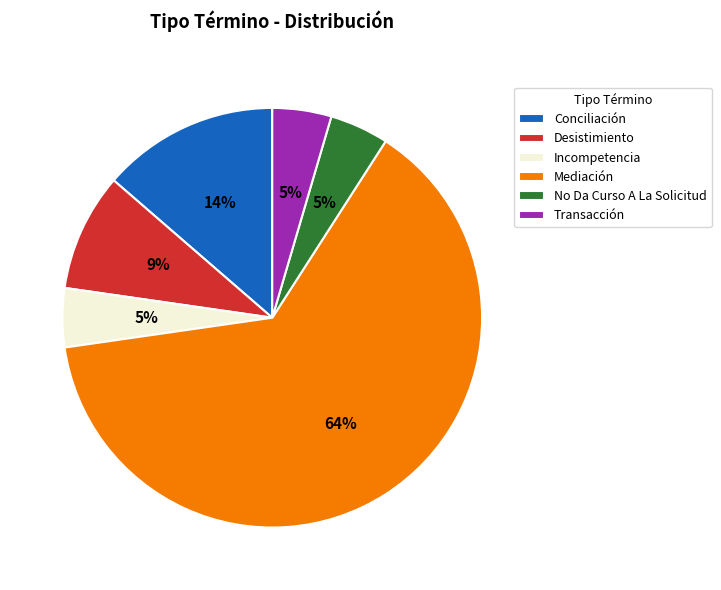

The Mediación slice represents 53% of the pie. True or false?

False